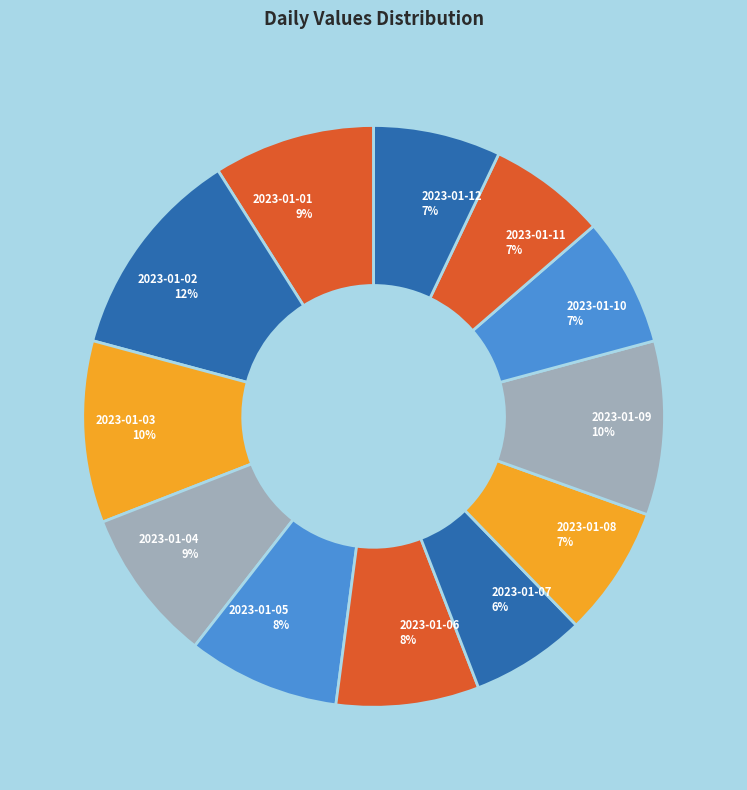

Which category has the biggest portion of the pie?

2023-01-02